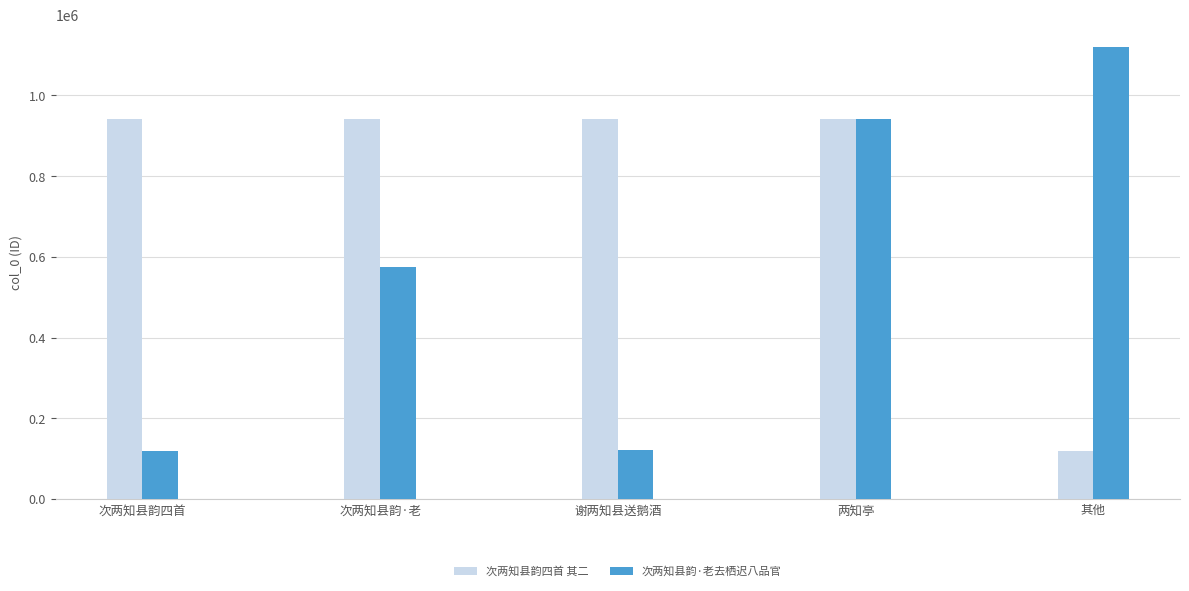

What is the sum of all 次两知县韵四首 其二 values?

3889769